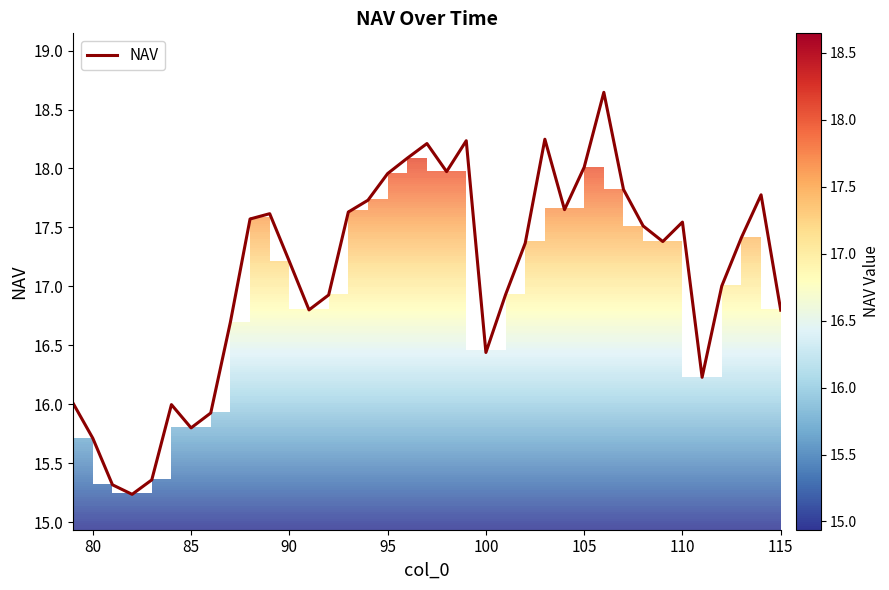

What is the smallest value displayed?

15.2